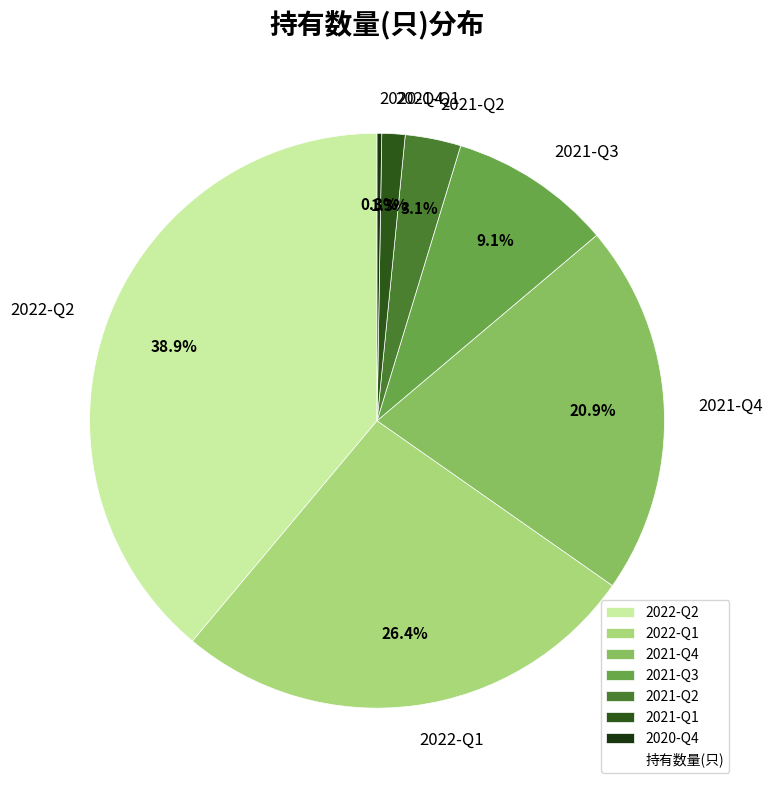

Which category has the biggest portion of the pie?

2022-Q2